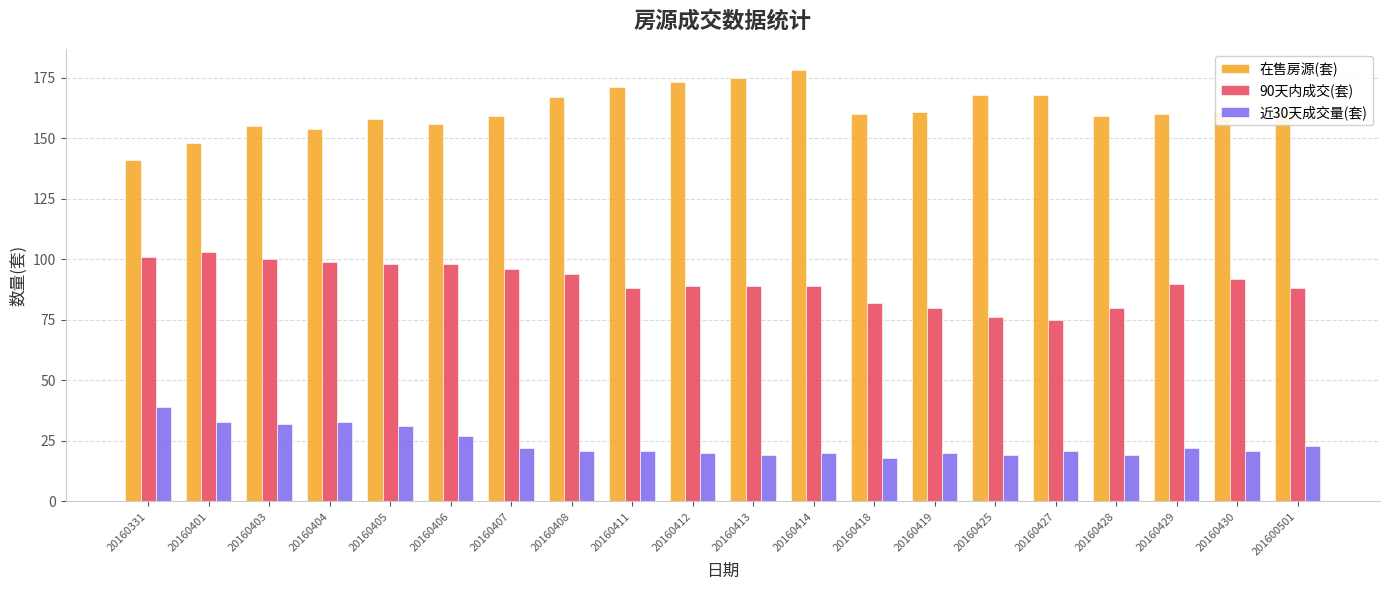

Reading left to right, transcribe all the data shown in this chart.

在售房源(套): 20160331=141	20160401=148	20160403=155	20160404=154	20160405=158	20160406=156	20160407=159	20160408=167	20160411=171	20160412=173	20160413=175	20160414=178	20160418=160	20160419=161	20160425=168	20160427=168	20160428=159	20160429=160	20160430=161	201600501=161
90天内成交(套): 20160331=101	20160401=103	20160403=100	20160404=99	20160405=98	20160406=98	20160407=96	20160408=94	20160411=88	20160412=89	20160413=89	20160414=89	20160418=82	20160419=80	20160425=76	20160427=75	20160428=80	20160429=90	20160430=92	201600501=88
近30天成交量(套): 20160331=39	20160401=33	20160403=32	20160404=33	20160405=31	20160406=27	20160407=22	20160408=21	20160411=21	20160412=20	20160413=19	20160414=20	20160418=18	20160419=20	20160425=19	20160427=21	20160428=19	20160429=22	20160430=21	201600501=23